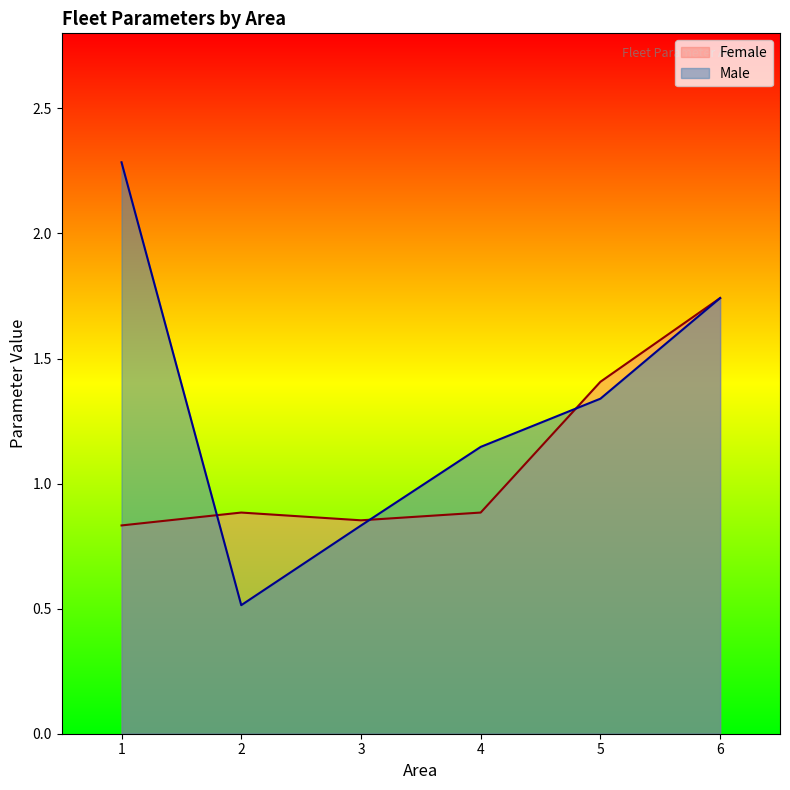

What is the sum of the Female values at 4 and 5?

2.3